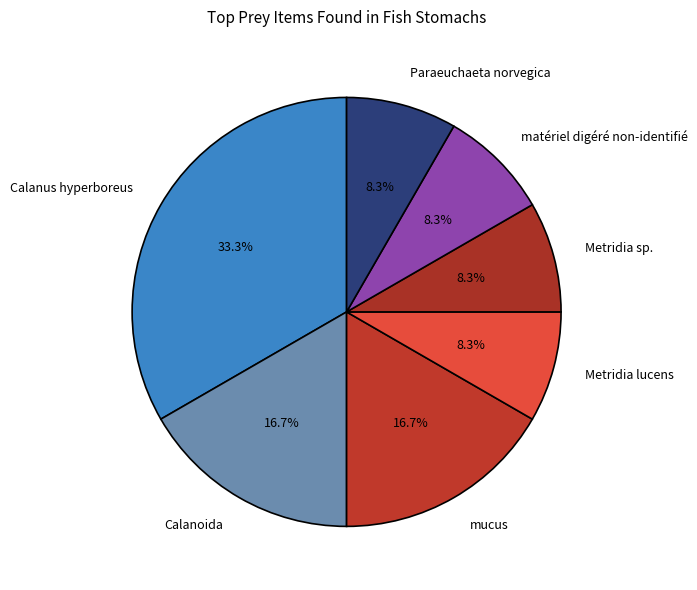

Which slice is the largest?

Calanus hyperboreus